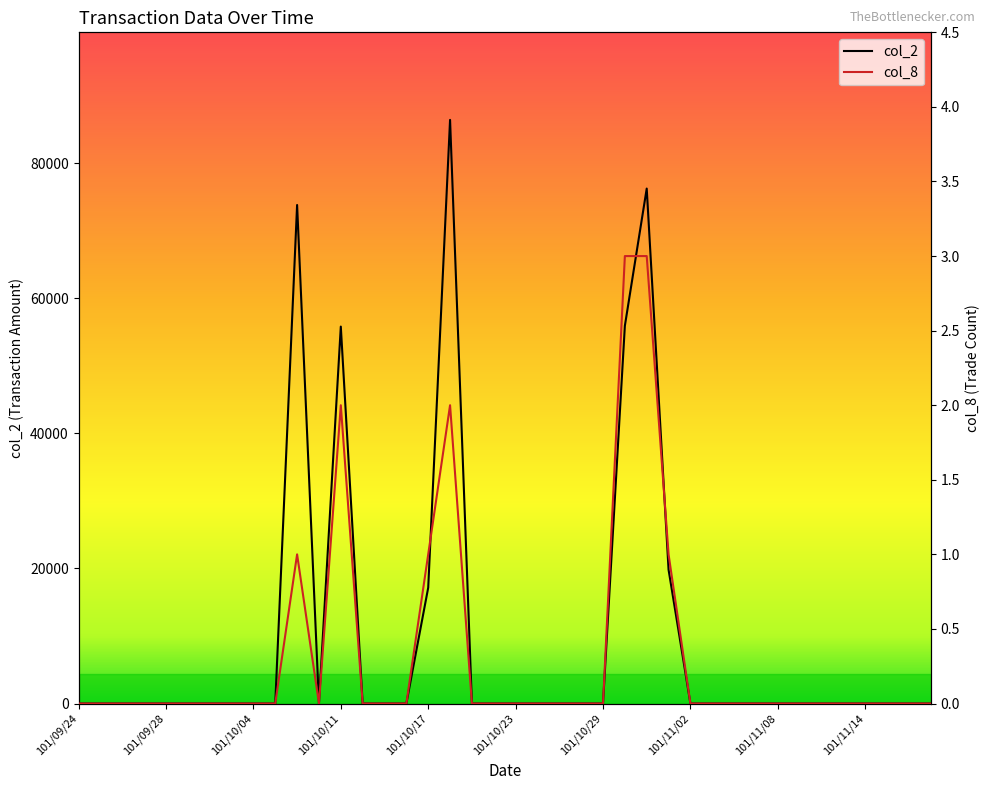

Which series changed the most between 33 and 37?

col_2